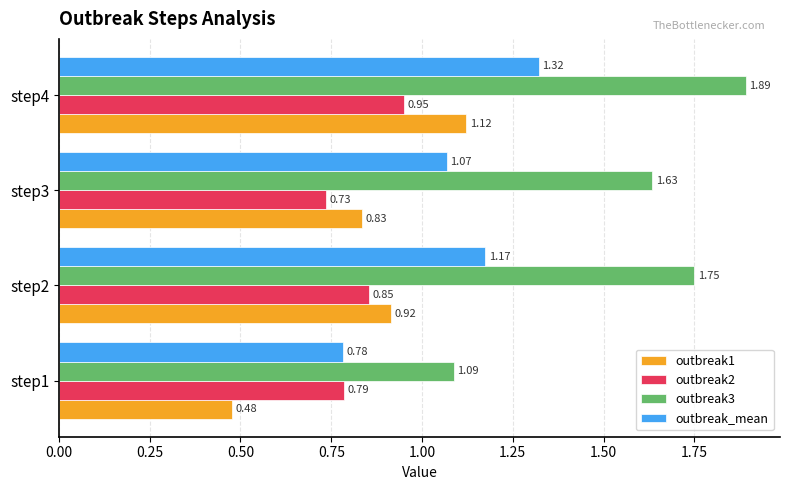

What is the difference between the second highest and minimum values in the outbreak2 series?

0.1